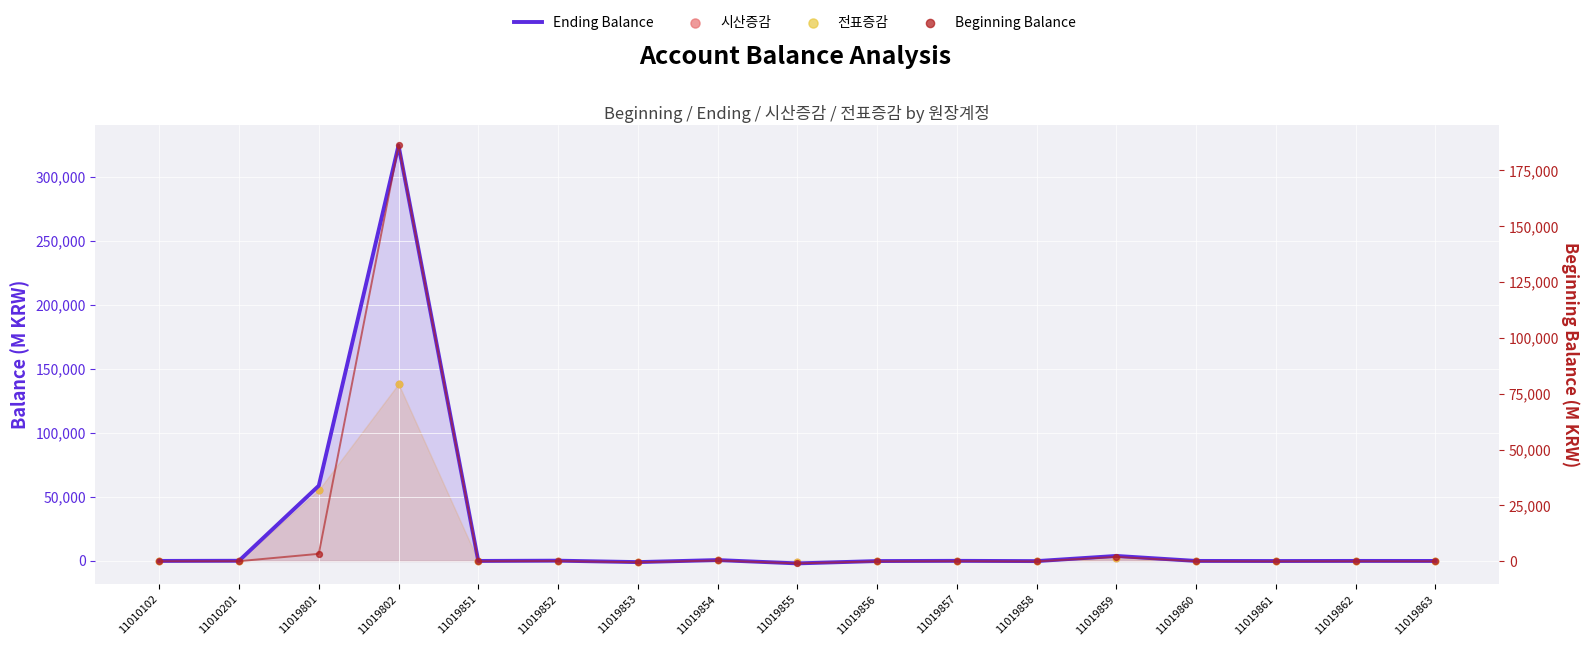

Which series reaches the maximum Y coordinate?

Ending Balance